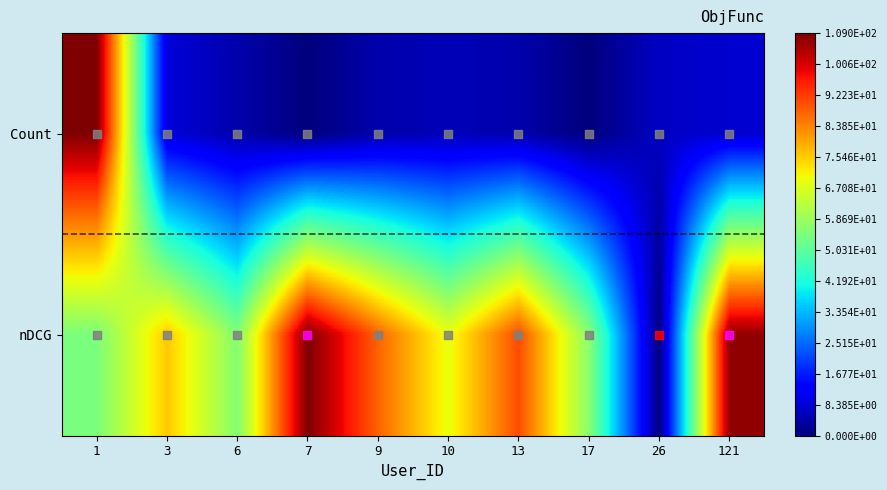

How many distinct data groups are displayed?

2